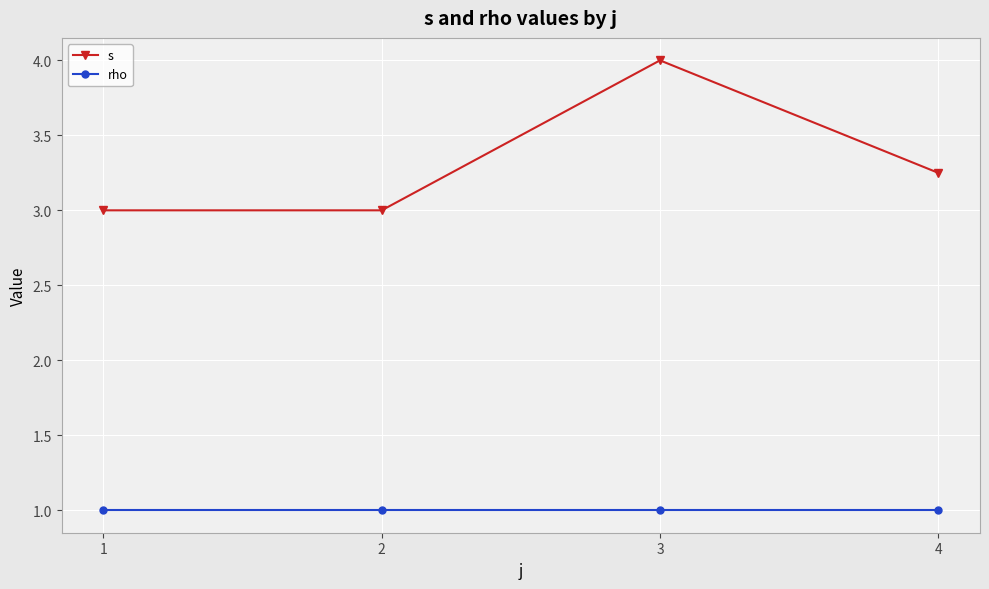

What is the total value across all series at 3?

5.0